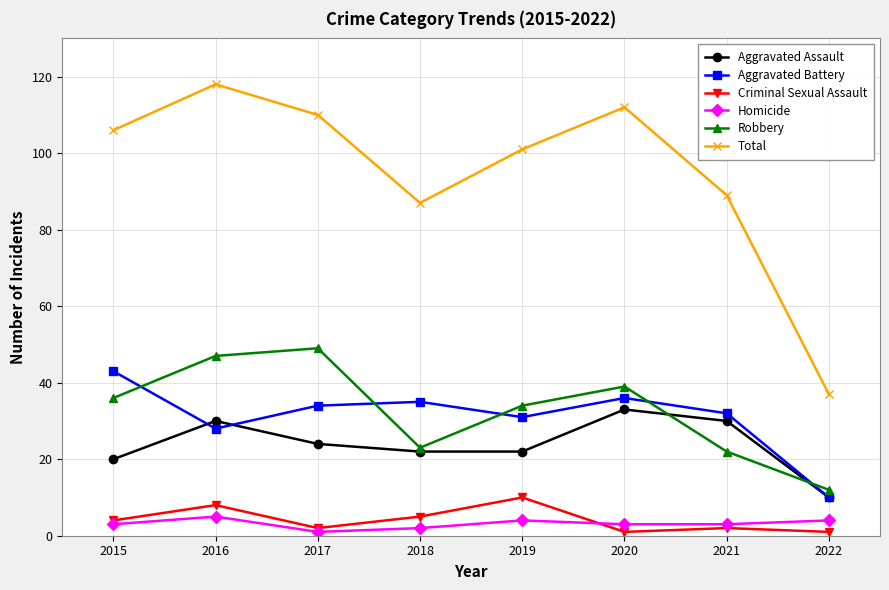

Reading left to right, extract all data points from this chart.

Aggravated Assault: 20	30	24	22	22	33	30	10
Aggravated Battery: 43	28	34	35	31	36	32	10
Criminal Sexual Assault: 4	8	2	5	10	1	2	1
Homicide: 3	5	1	2	4	3	3	4
Robbery: 36	47	49	23	34	39	22	12
Total: 106	118	110	87	101	112	89	37